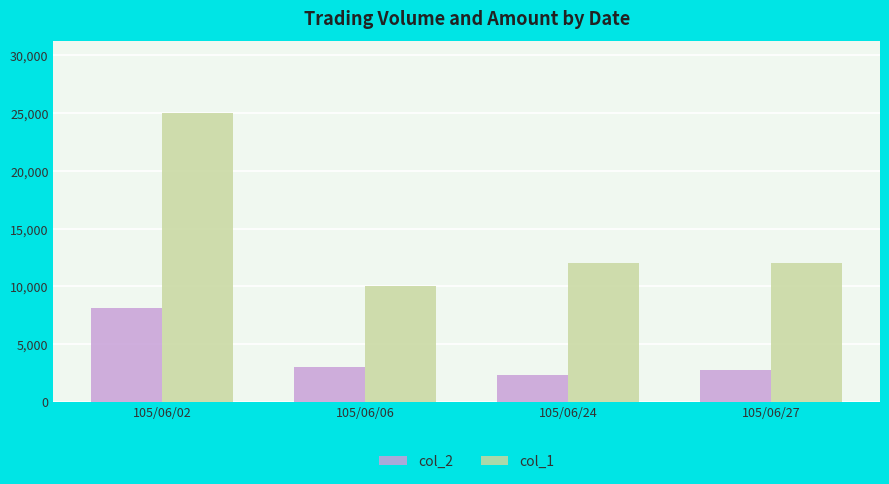

True or false: col_1 has a value of 10000 at 105/06/06.

True